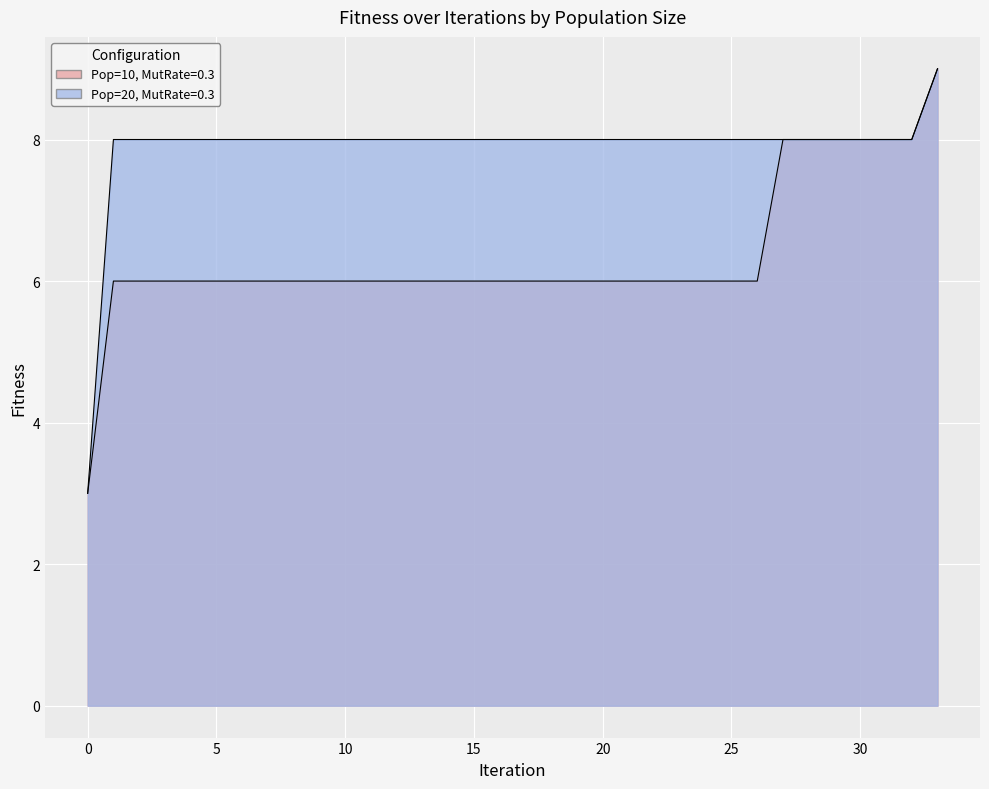

Which series has the largest range (max minus min)?

Pop=10, MutRate=0.3